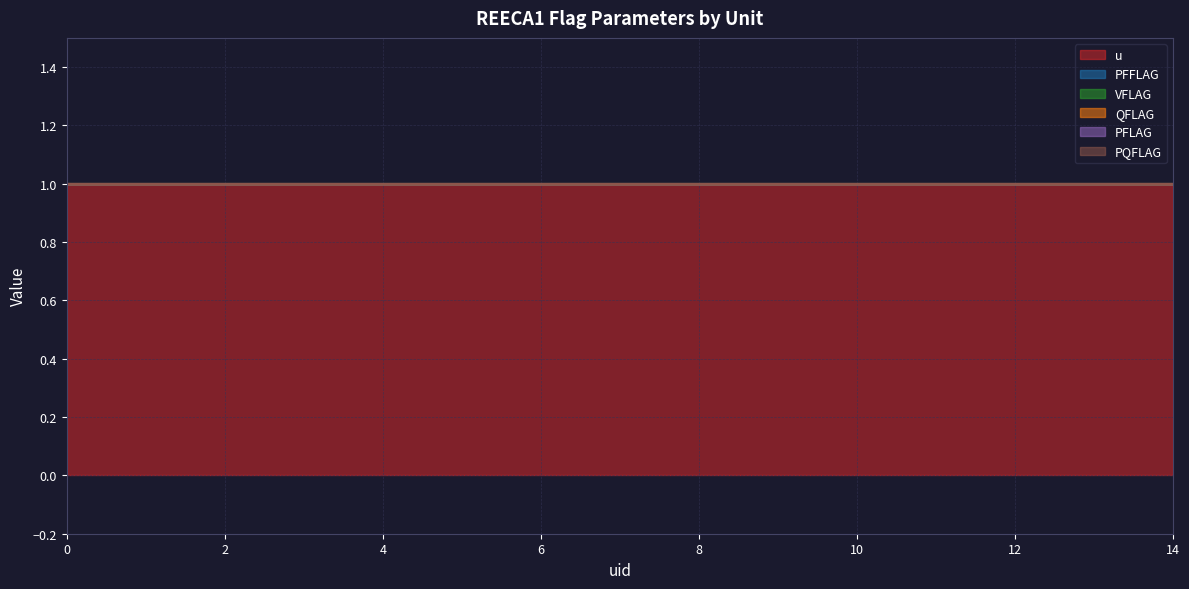

Which series has the largest total across all categories?

u